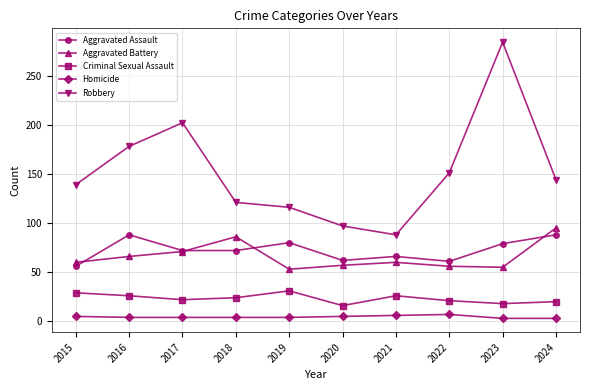

Is the value of Criminal Sexual Assault at 2022 greater than the value of Homicide at 2018?

Yes